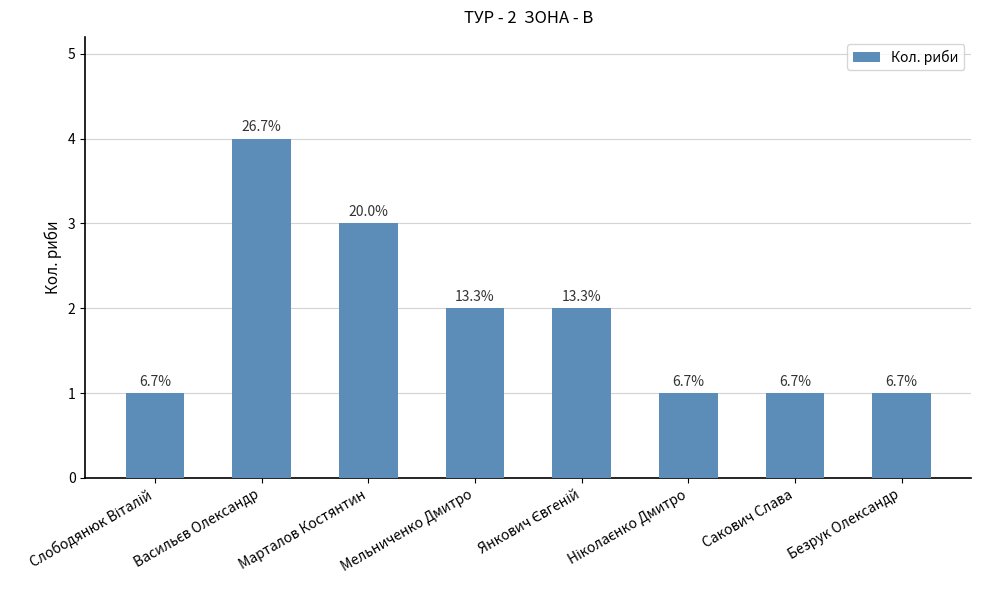

How many bars are there in total?

8